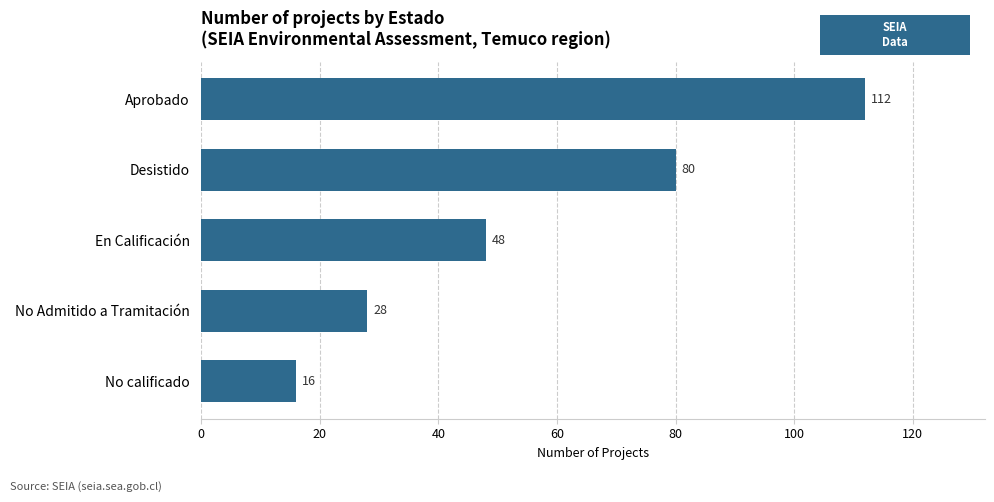

The value at No Admitido a Tramitación is 47. True or false?

False